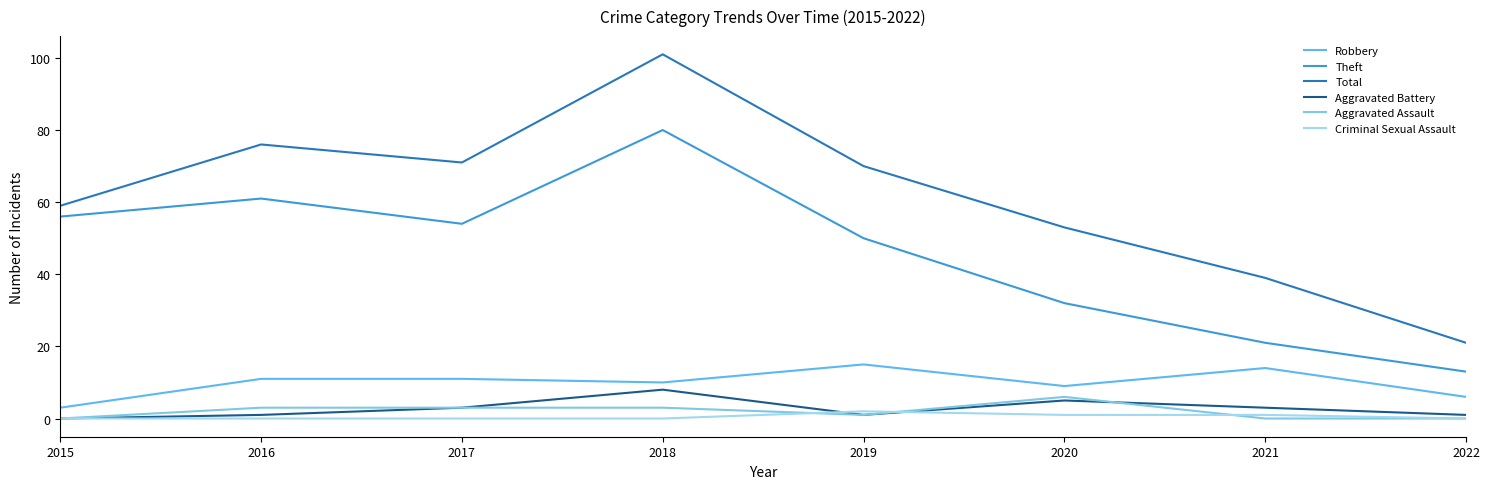

What is the total value across all series at 2018?

202